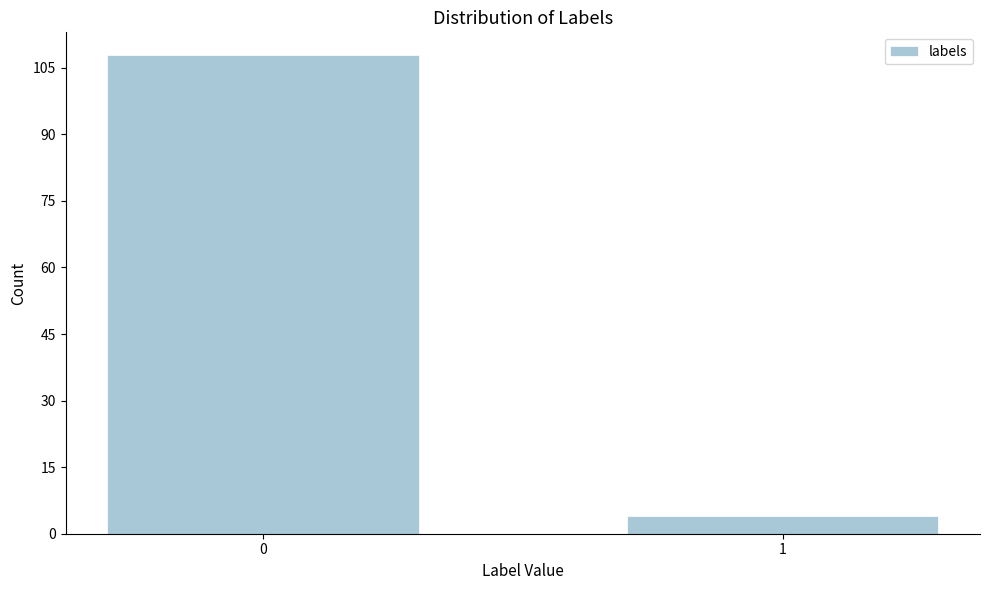

Reading right to left, list all the values displayed in this chart.

4	108